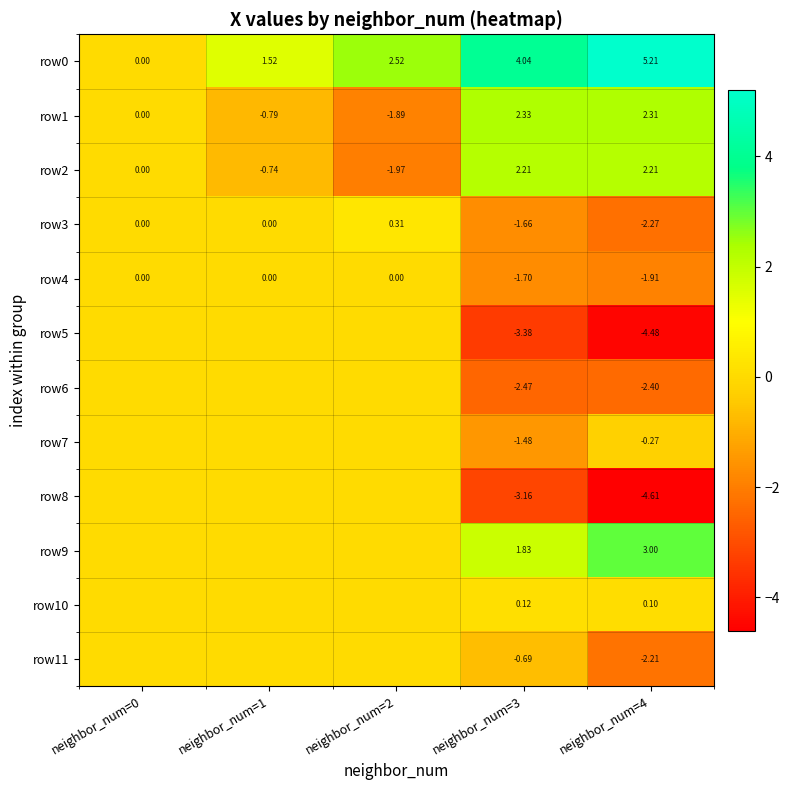

Which series has the largest range (max minus min)?

row0